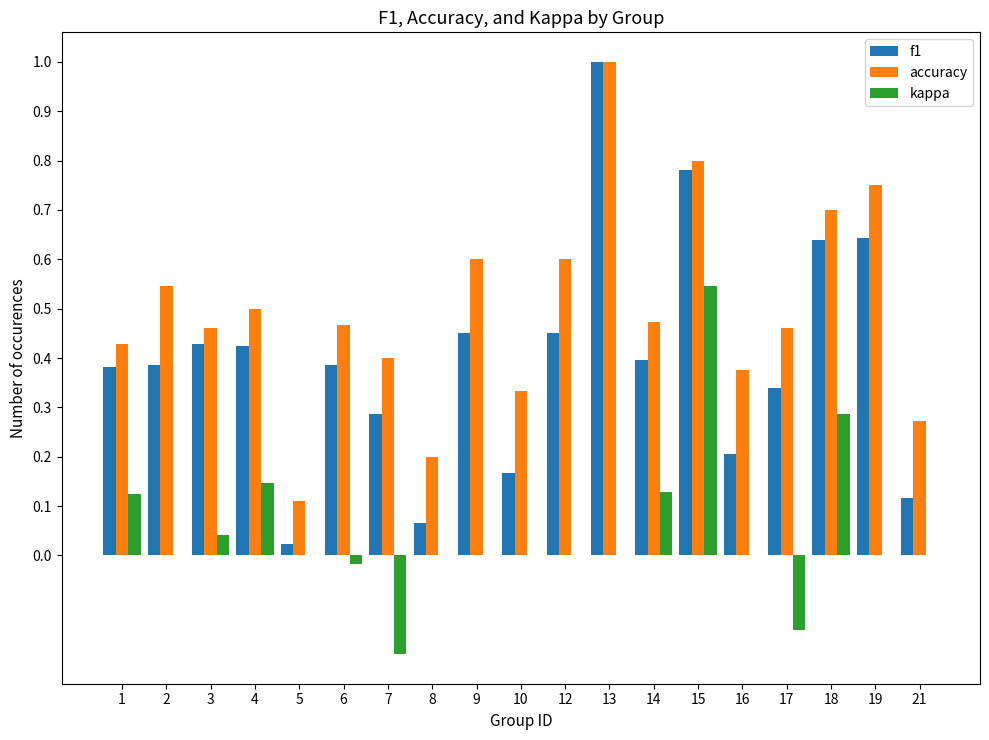

Which series has the largest total across all categories?

accuracy